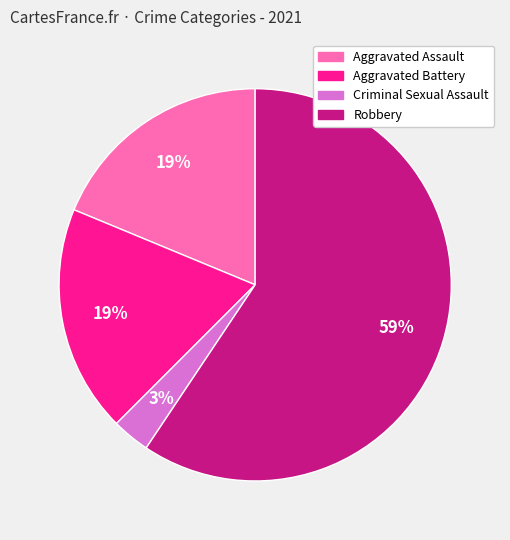

Is it true that Criminal Sexual Assault is 3% of the pie?

True